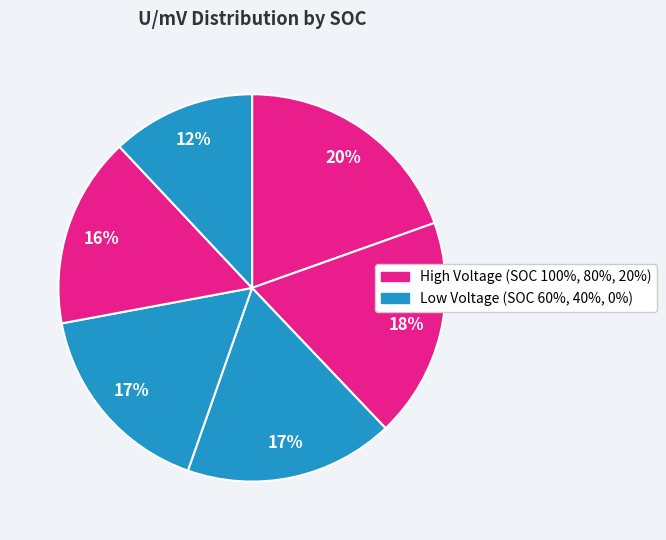

Count the number of slices in the pie.

6